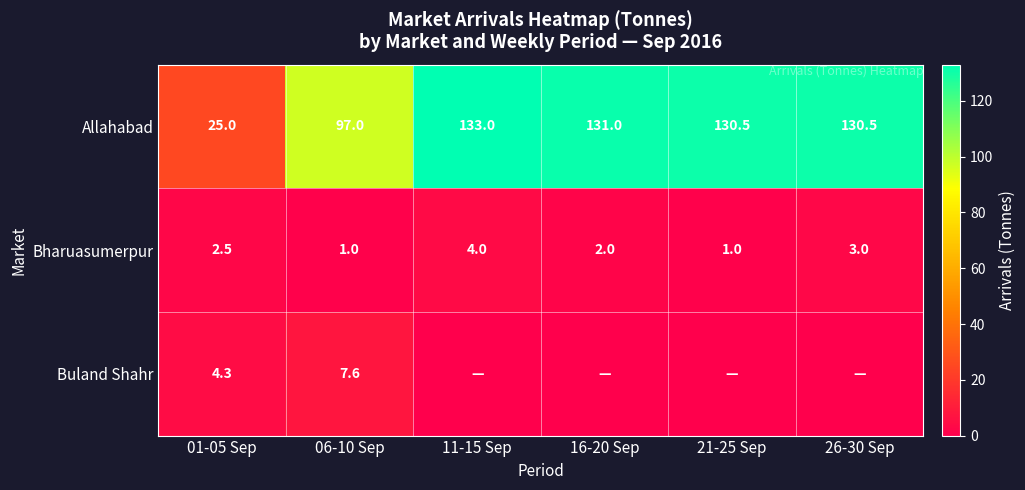

Is it true that Allahabad equals 35.9 at 01-05 Sep?

False